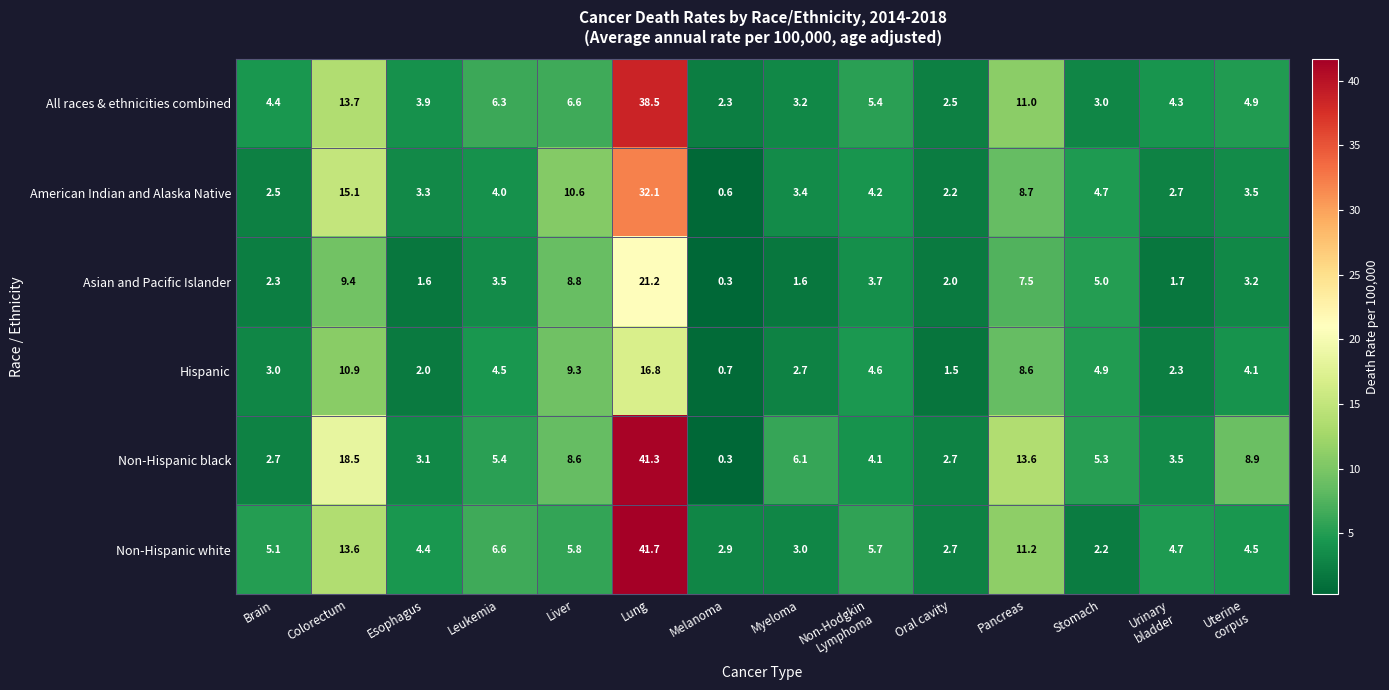

Which series has the widest spread of values?

Non-Hispanic black